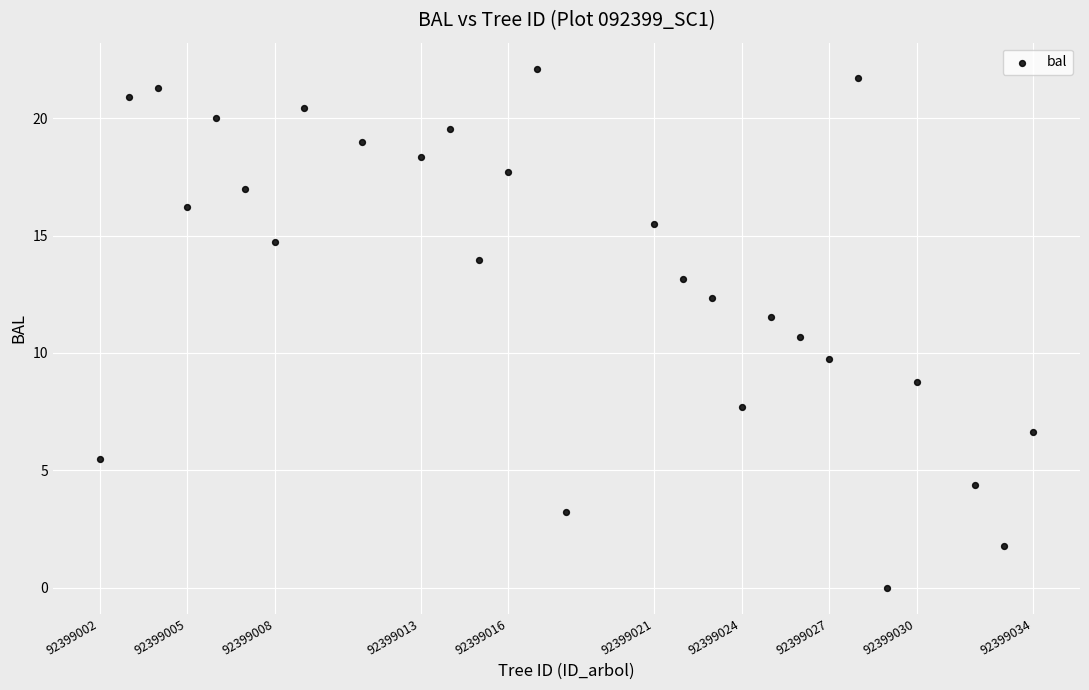

What is the range of X values (max minus min)?

32.0